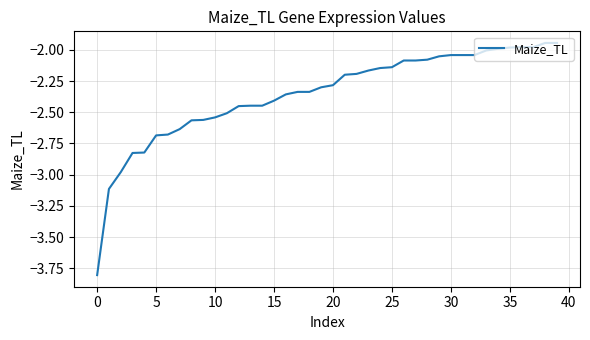

What is the smallest value displayed?

-3.8